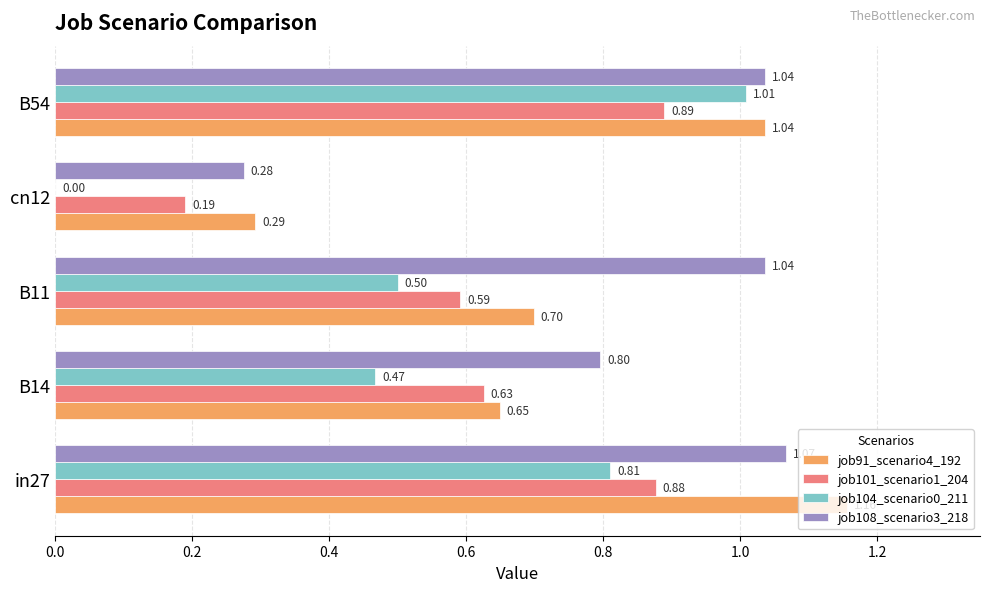

At which label is job91_scenario4_192 closest to 0?

cn12